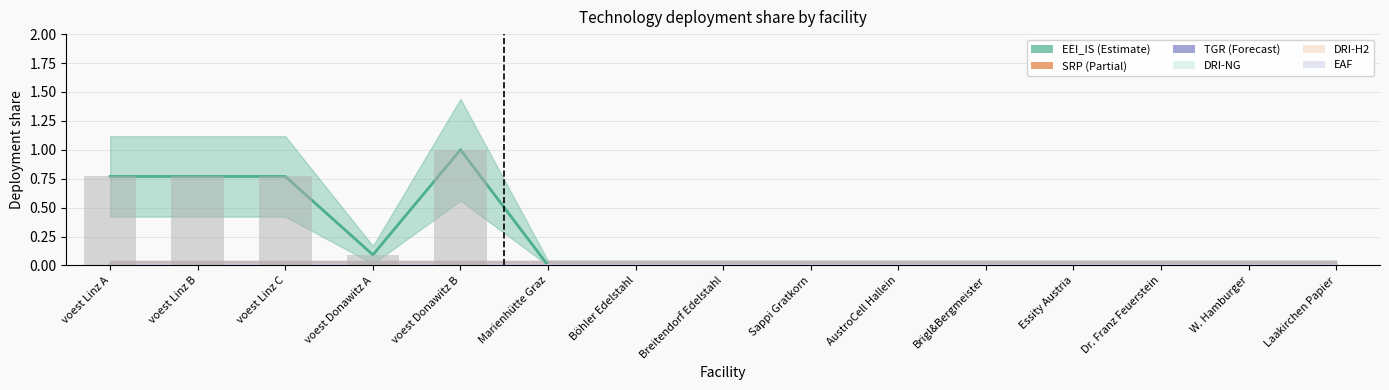

At how many categories does at least one series exceed 0?

5